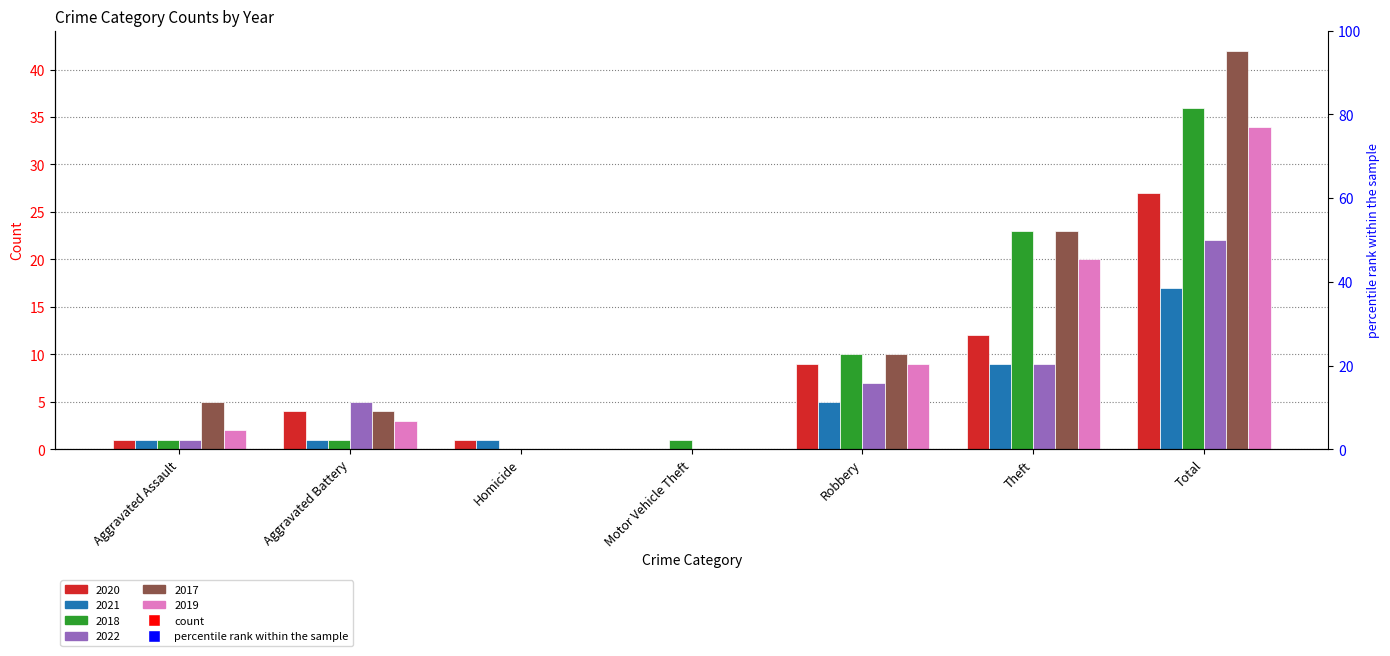

Are the bars horizontal?

No